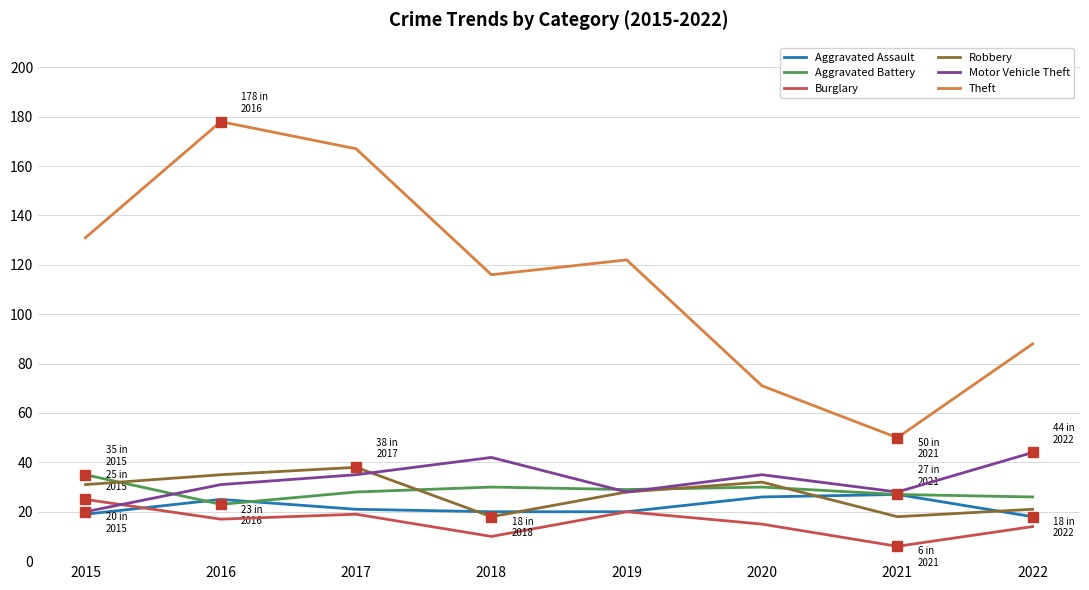

True or false: Robbery has more than 0 points higher than both neighbors.

True